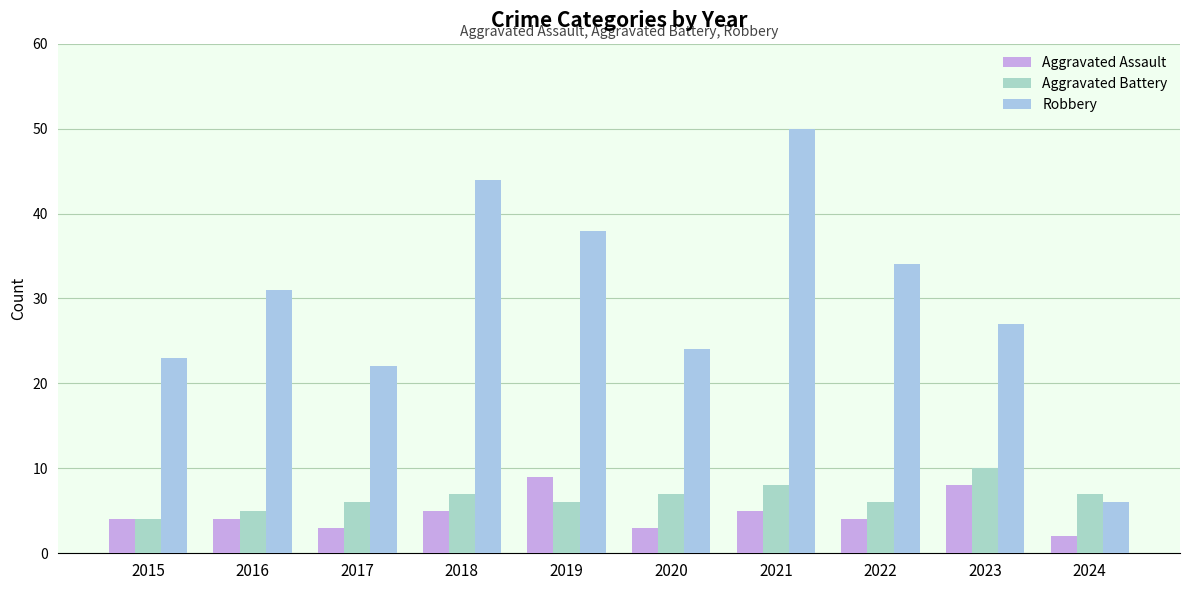

What is the maximum value shown in the chart?

50